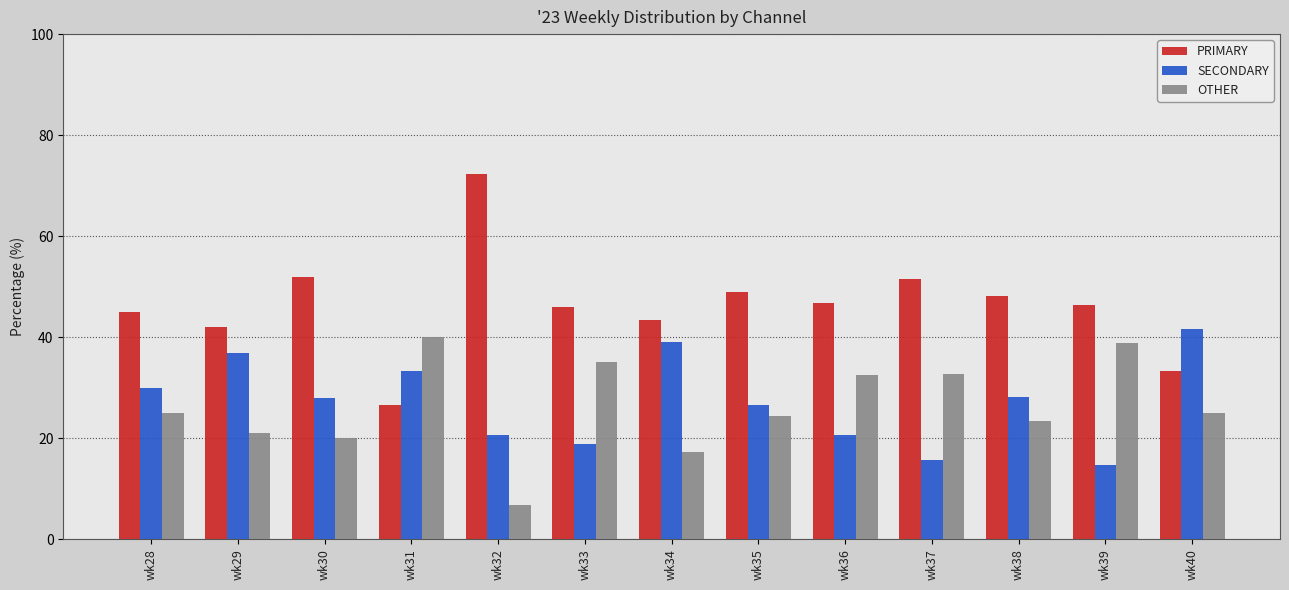

What value does the PRIMARY series have at wk35?

49.0